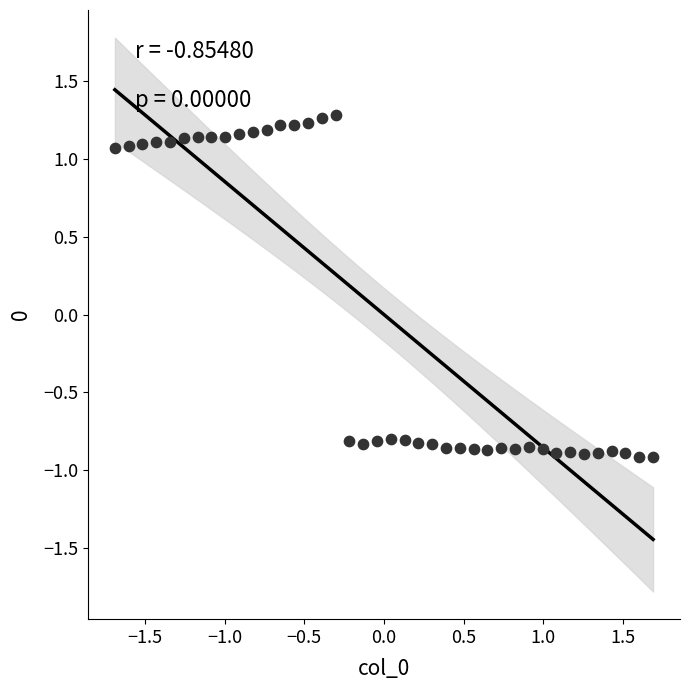

What is the range of X values (max minus min)?

3.4